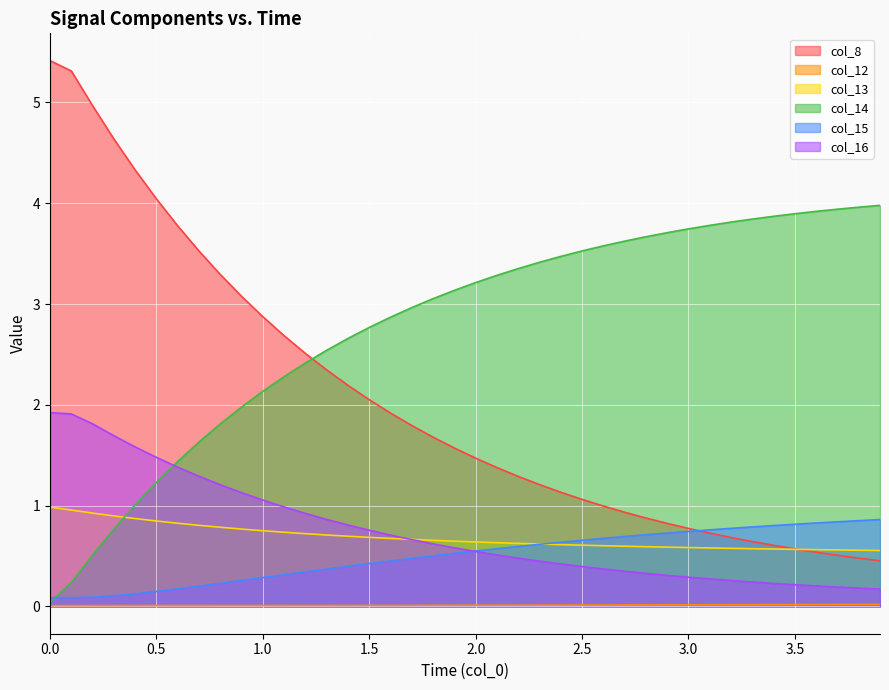

How many distinct data groups are displayed?

6